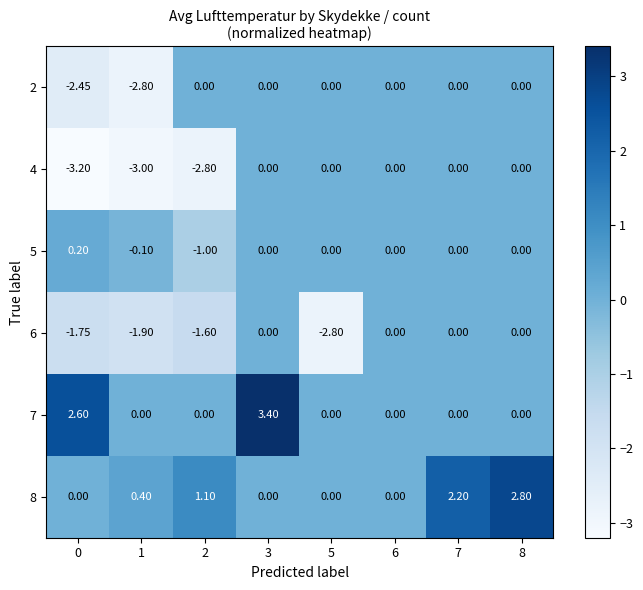

Which series has the largest range (max minus min)?

7